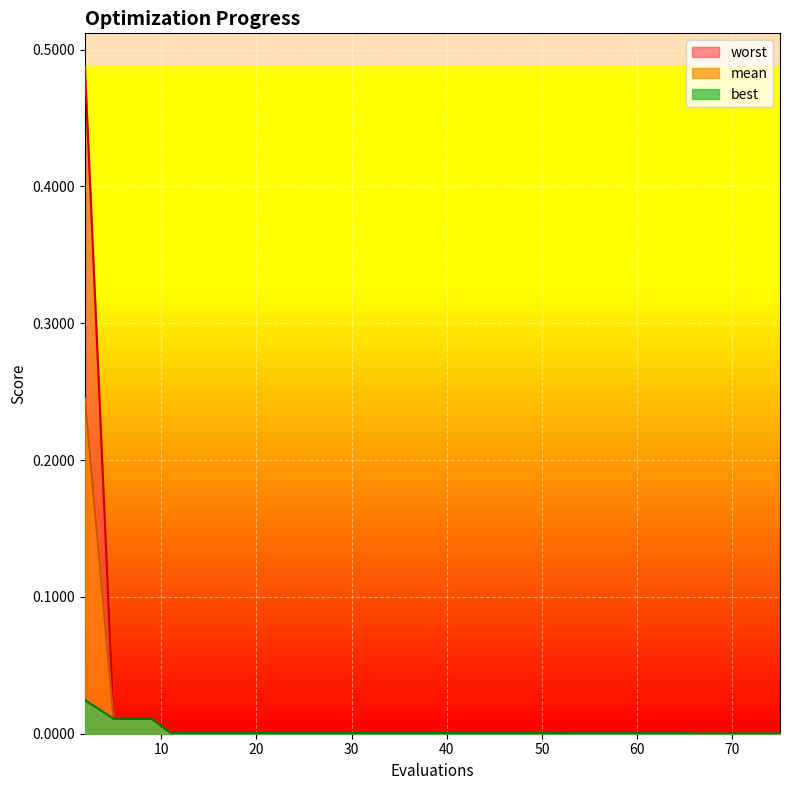

Reading left to right, transcribe all the data shown in this chart.

mean: 0.2	0.0	0.0	0.0	0.0	0.0	0.0	0.0	0.0	0.0	0.0	0.0	0.0	0.0	0.0	0.0	0.0	0.0	0.0	0.0	0.0
best: 0.0	0.0	0.0	0.0	0.0	0.0	0.0	0.0	0.0	0.0	0.0	0.0	0.0	0.0	0.0	0.0	0.0	0.0	0.0	0.0	0.0
worst: 0.5	0.0	0.0	0.0	0.0	0.0	0.0	0.0	0.0	0.0	0.0	0.0	0.0	0.0	0.0	0.0	0.0	0.0	0.0	0.0	0.0